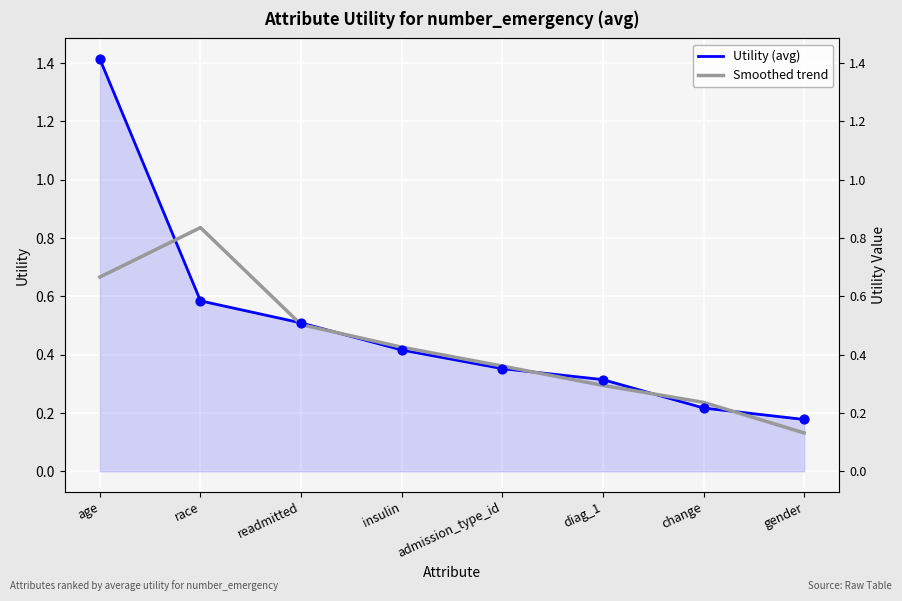

At how many categories does at least one series exceed 1?

1